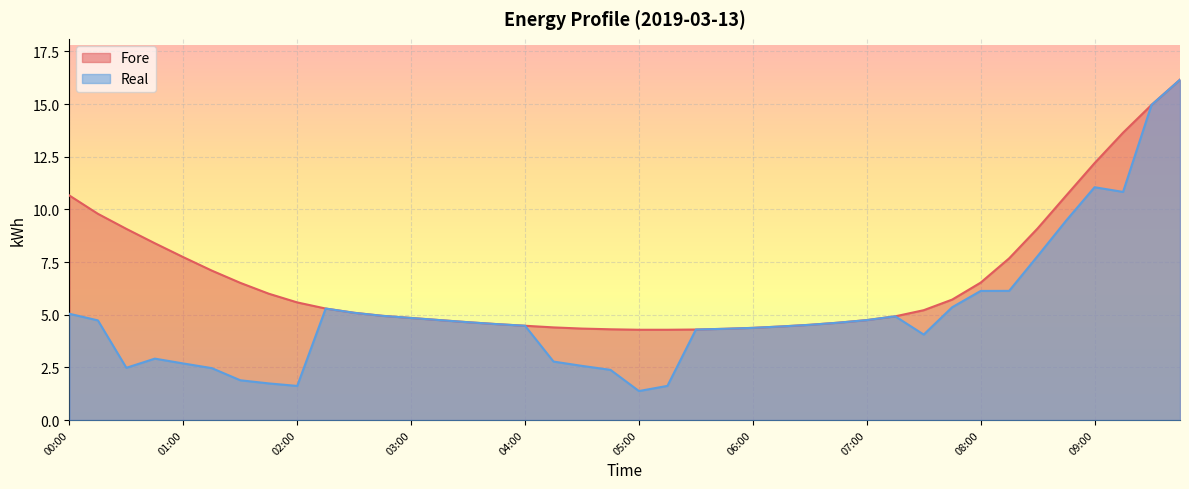

At which category is the sum across all series the highest?

09:45